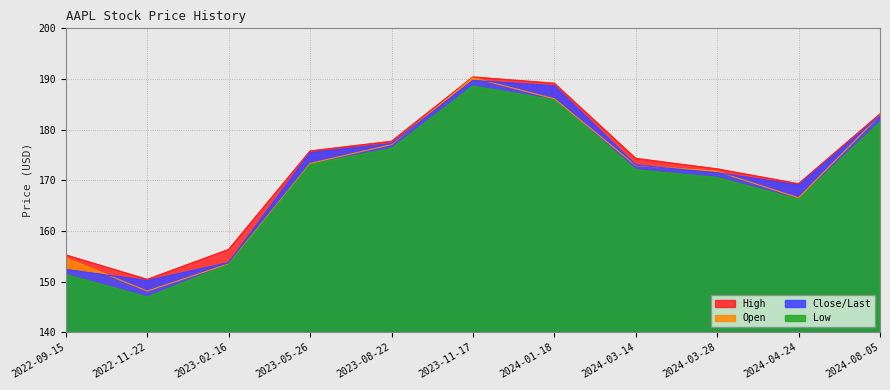

What value does the Open series have at 2023-08-22?

177.1